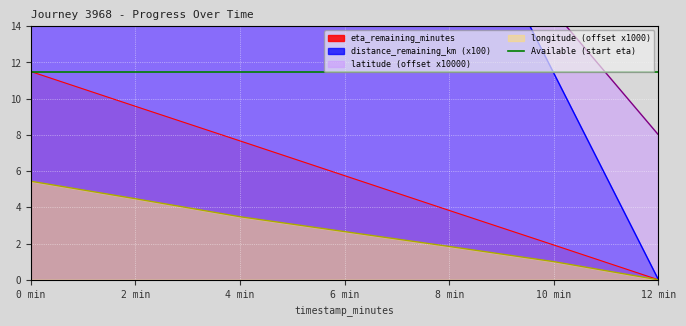

Does the chart display data point markers on the line(s)?

No